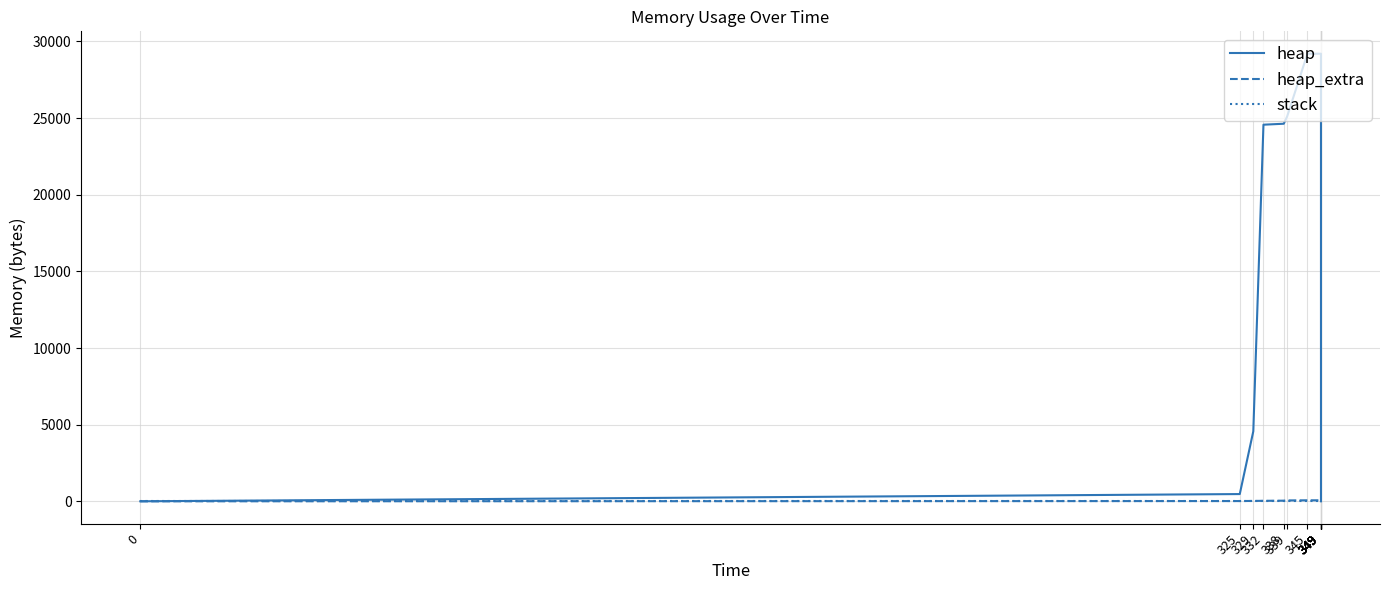

How many values in the heap series are below 24568?

7